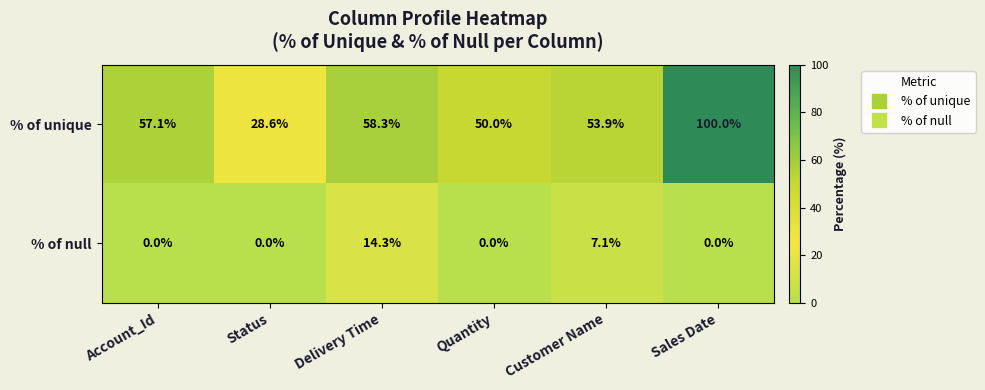

Reading left to right, transcribe all the data shown in this chart.

% of unique: Account_Id=57.1	Status=28.6	Delivery Time=58.3	Quantity=50.0	Customer Name=53.9	Sales Date=100.0
% of null: Account_Id=0.0	Status=0.0	Delivery Time=14.3	Quantity=0.0	Customer Name=7.1	Sales Date=0.0